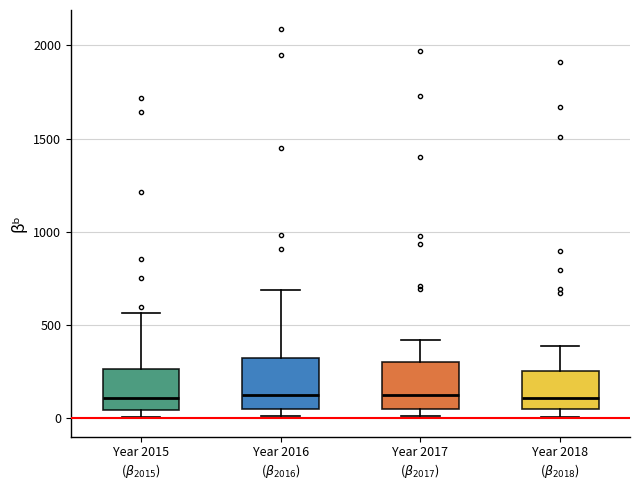

Reading left to right, transcribe this box plot: for each box, give where its median line is, the range the box spans, and where its two whiskers end, as read against the y-axis. The values are not printed on the chart, so give them approximately, as read against the axis.

Year 2015 ($\beta_{2015}$): median 100, box 50 to 250, whiskers 0 to 550
Year 2016 ($\beta_{2016}$): median 150, box 50 to 300, whiskers 0 to 700
Year 2017 ($\beta_{2017}$): median 100, box 50 to 300, whiskers 0 to 400
Year 2018 ($\beta_{2018}$): median 100, box 50 to 250, whiskers 0 to 400